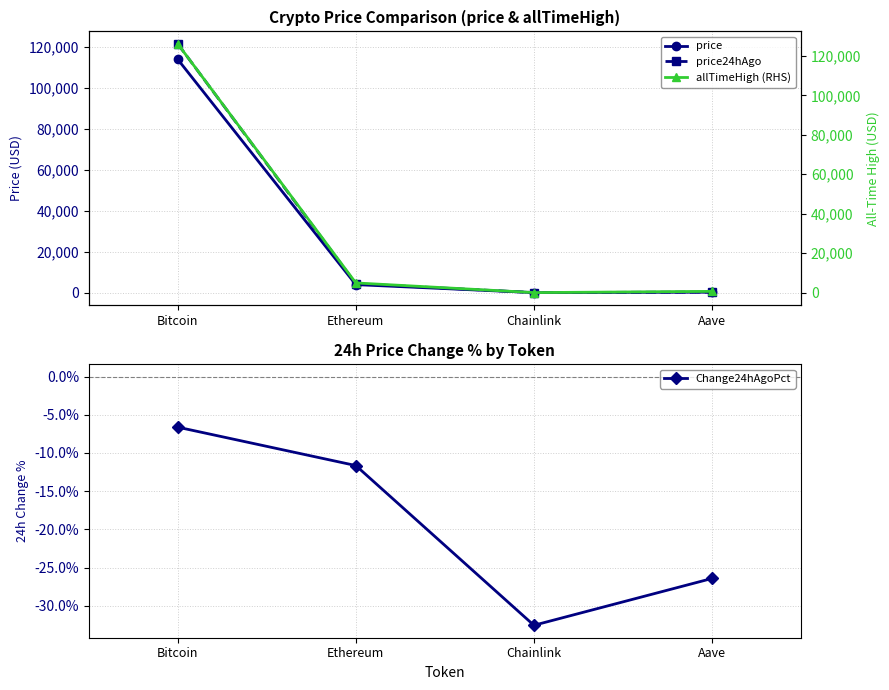

True or false: allTimeHigh (RHS) has a value of 4946.1 at Ethereum.

True